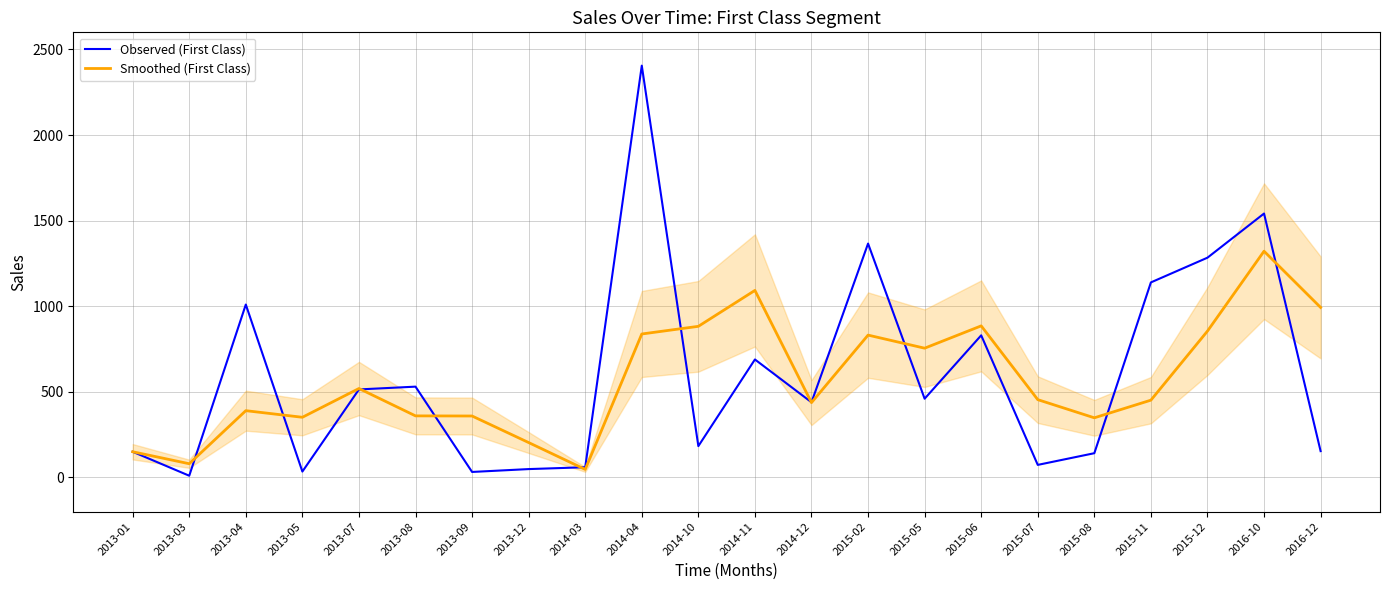

In Observed (First Class), how many points are higher than both neighbors (excluding endpoints)?

7